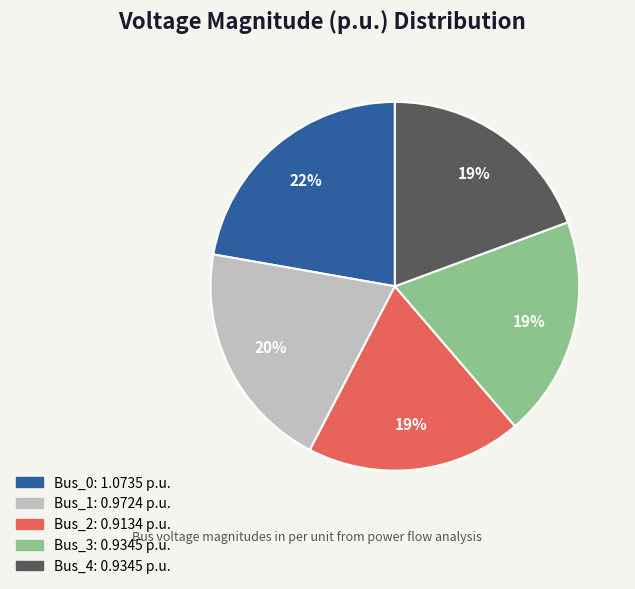

Which category has the biggest portion of the pie?

Bus_0